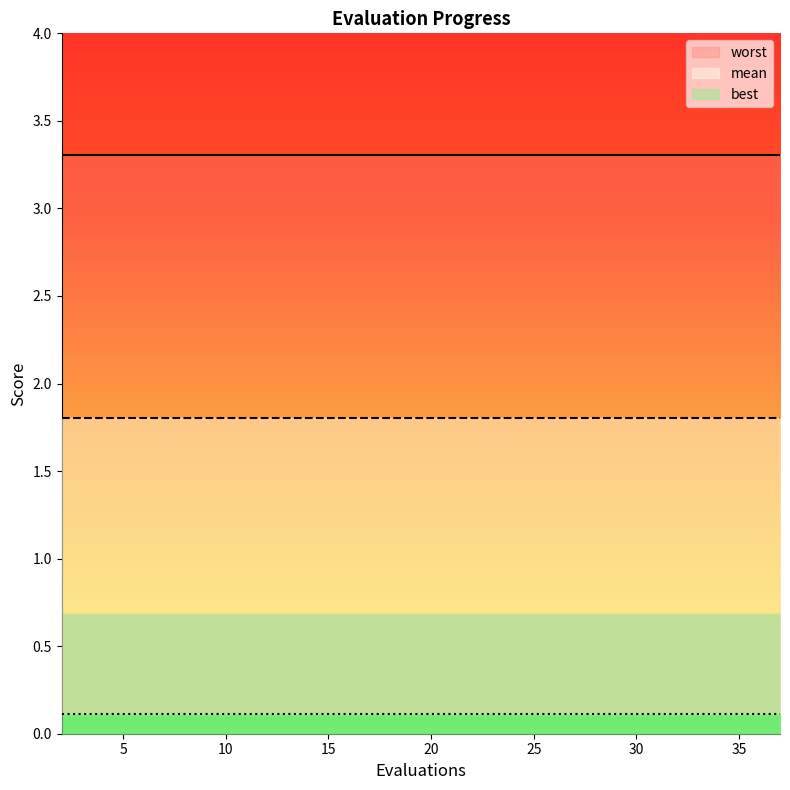

What is the sum of the mean values at 10 and 28?

3.6